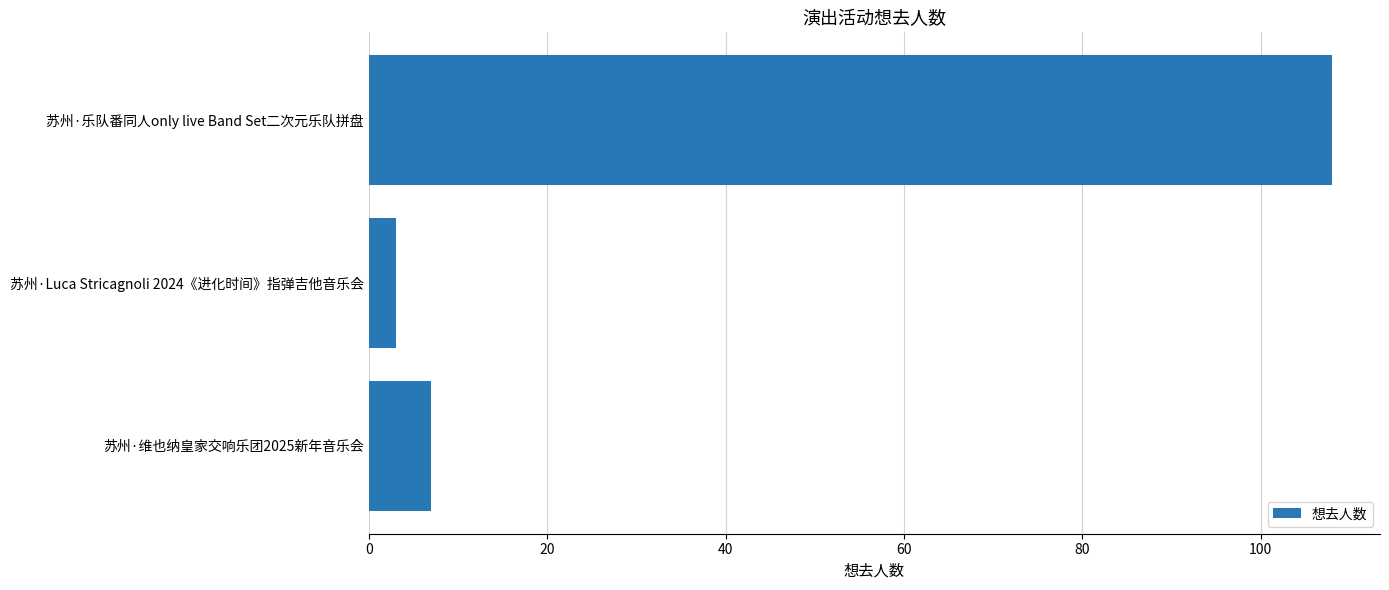

Rank the categories by value from highest to lowest.

苏州·乐队番同人only live Band Set二次元乐队拼盘, 苏州·维也纳皇家交响乐团2025新年音乐会, 苏州·Luca Stricagnoli 2024《进化时间》指弹吉他音乐会